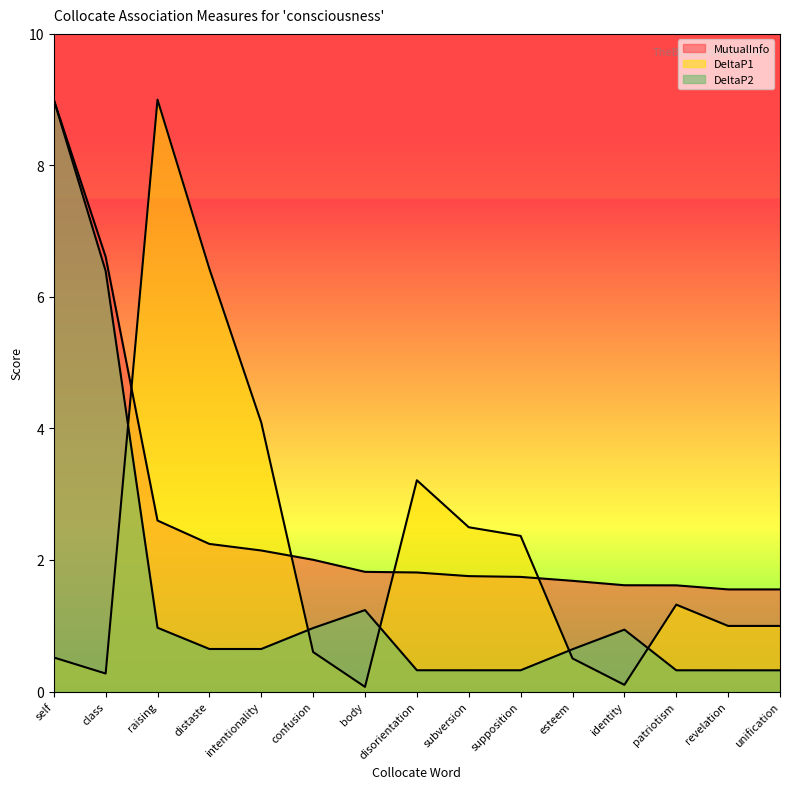

Which series has the largest total across all categories?

MutualInfo